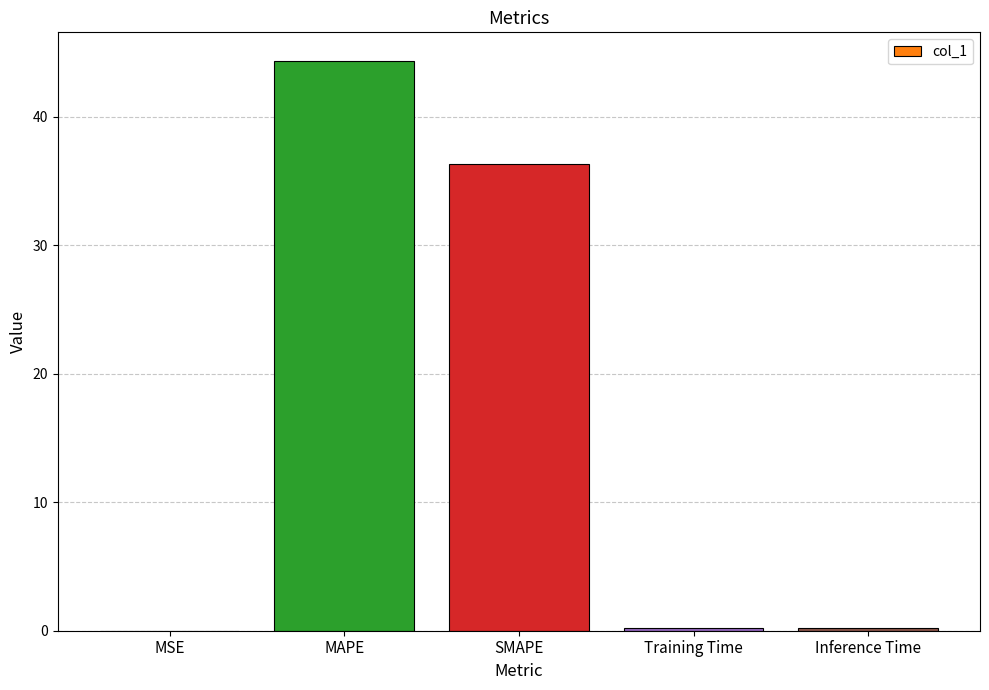

What is the sum of all values?

81.0